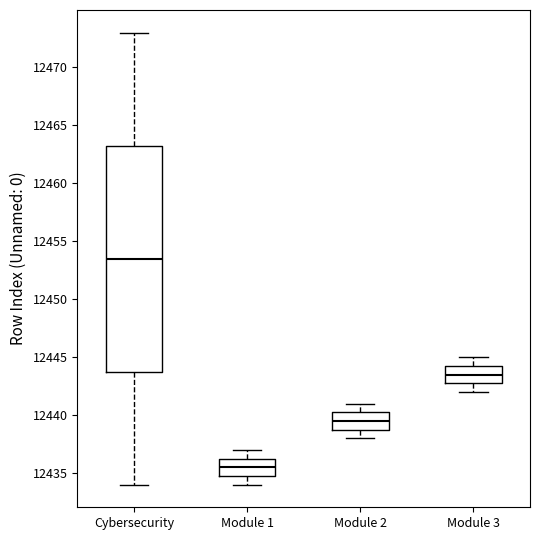

Reading left to right, transcribe this box plot: for each box, give where its median line is, the range the box spans, and where its two whiskers end, as read against the y-axis. The values are not printed on the chart, so give them approximately, as read against the axis.

Cybersecurity: median 12453.5, box 12444.0 to 12463.5, whiskers 12434.0 to 12473.0
Module 1: median 12435.5, box 12435.0 to 12436.5, whiskers 12434.0 to 12437.0
Module 2: median 12439.5, box 12439.0 to 12440.5, whiskers 12438.0 to 12441.0
Module 3: median 12443.5, box 12443.0 to 12444.5, whiskers 12442.0 to 12445.0